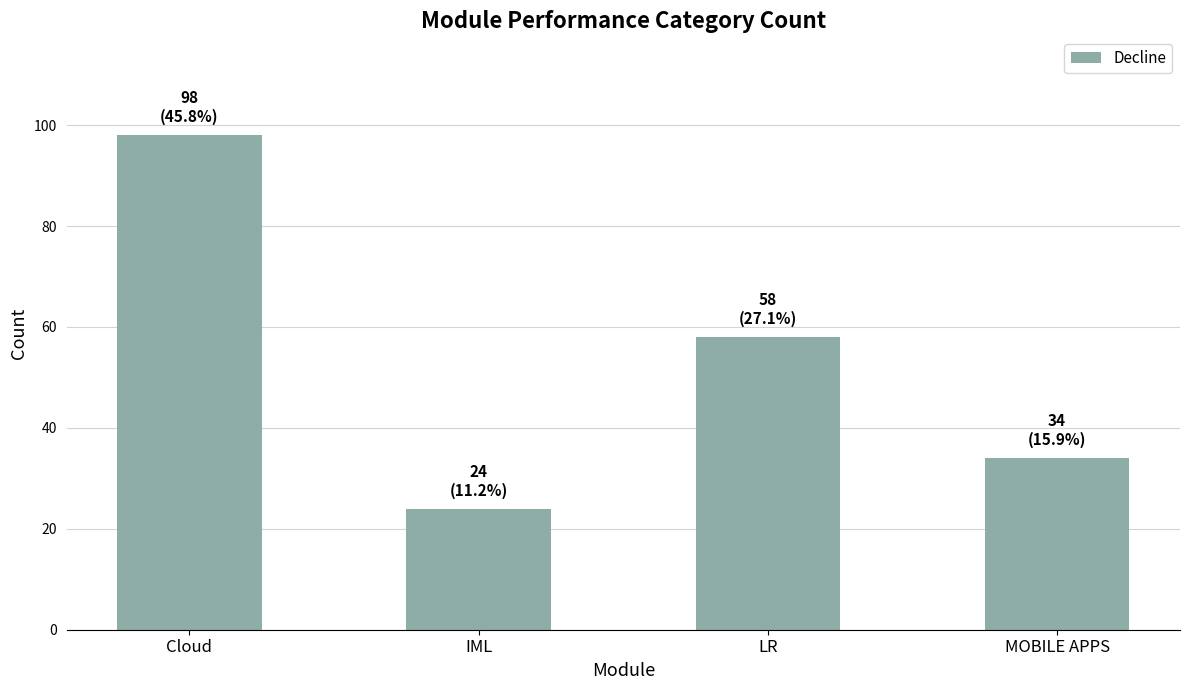

List the labels in order of value, smallest first.

IML, MOBILE APPS, LR, Cloud